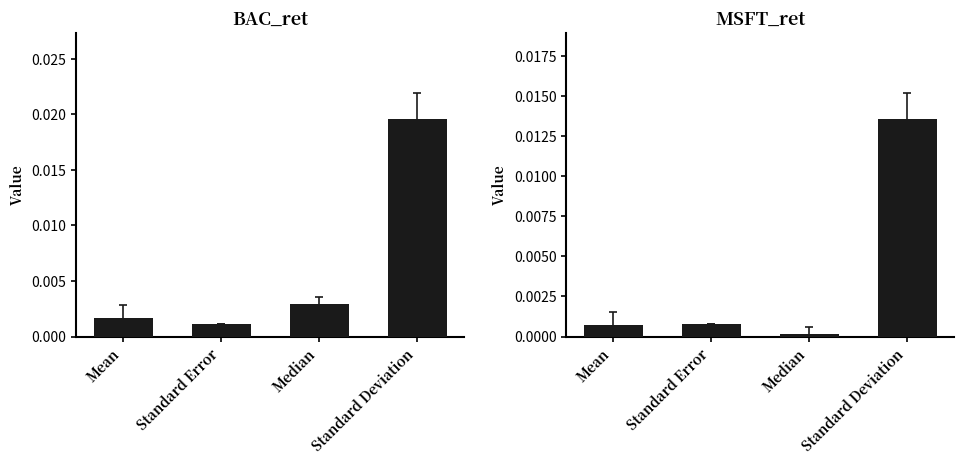

Which label corresponds to the smallest value in the chart?

Median